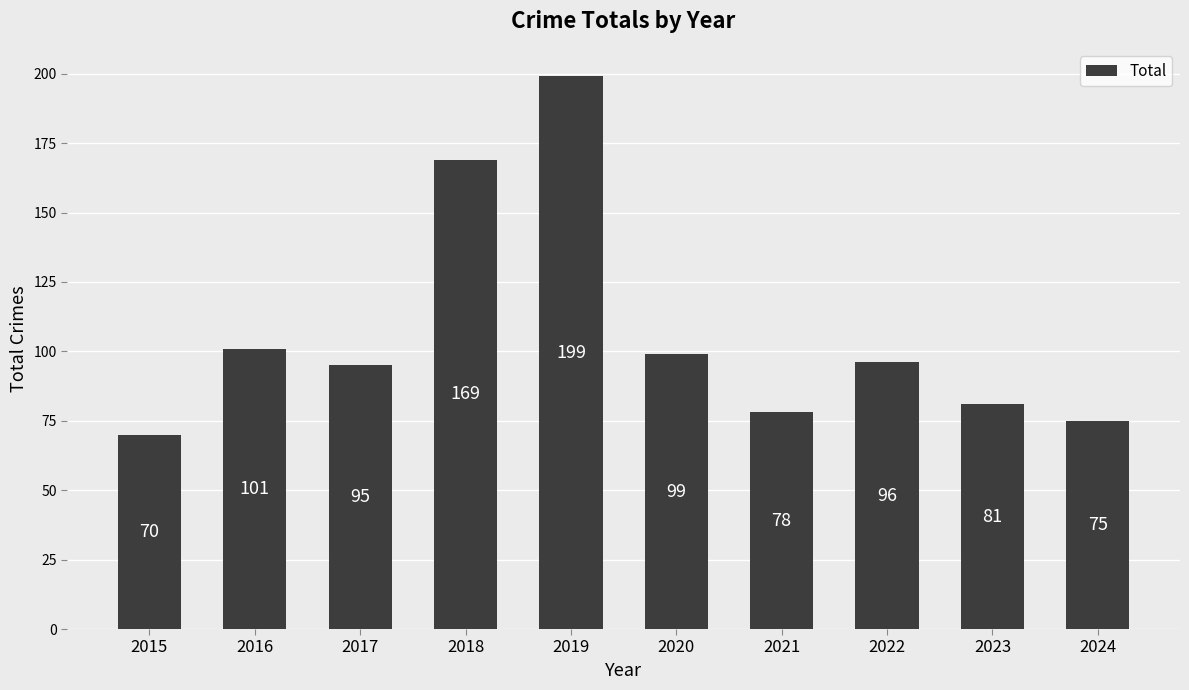

Count the number of categories in the chart.

10